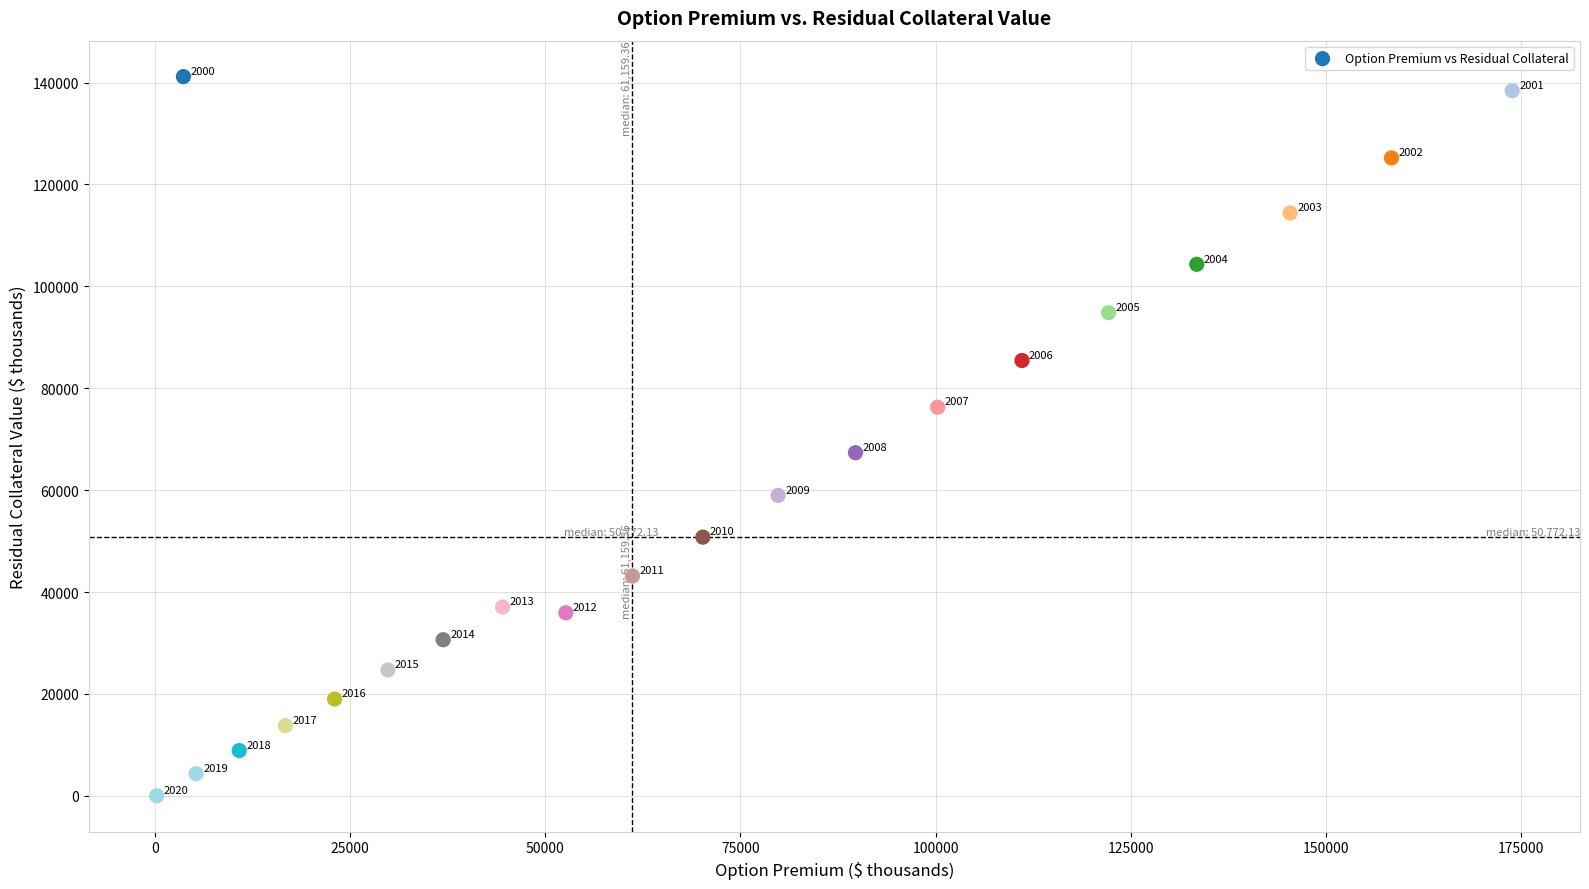

What is the range of X values (max minus min)?

173657.4